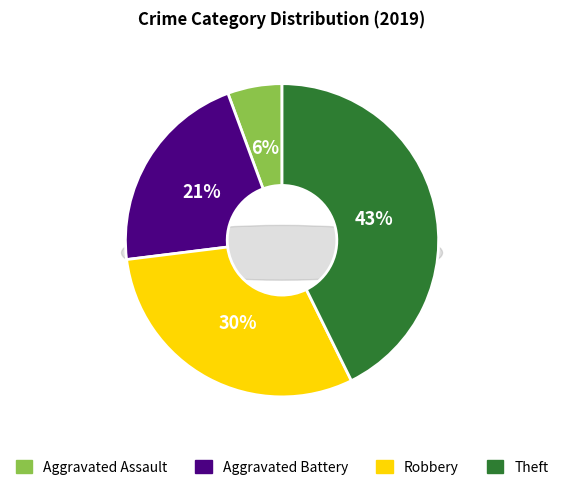

To the nearest percent, what percentage of the pie is Aggravated Assault?

6%